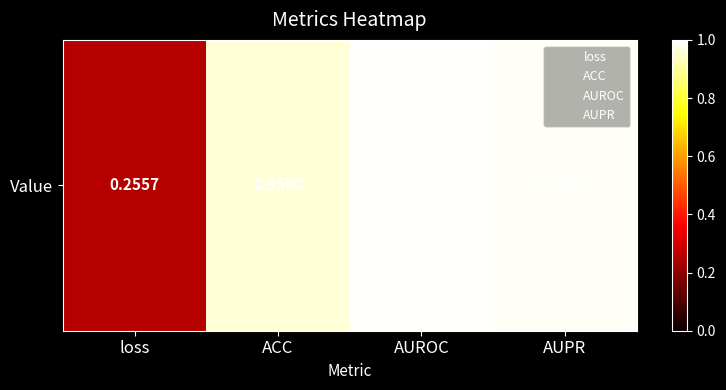

Rank the categories by value from highest to lowest.

AUROC, AUPR, ACC, loss